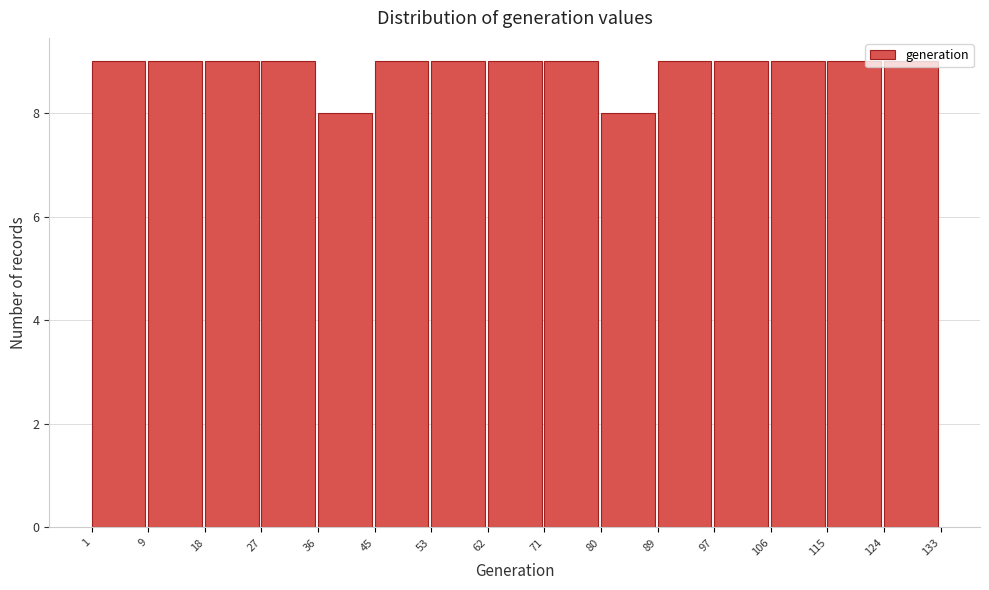

How tall is the bar that spans 80 to 89 on the x-axis? The values are not printed on the chart, so give them approximately, as read against the axis.

8